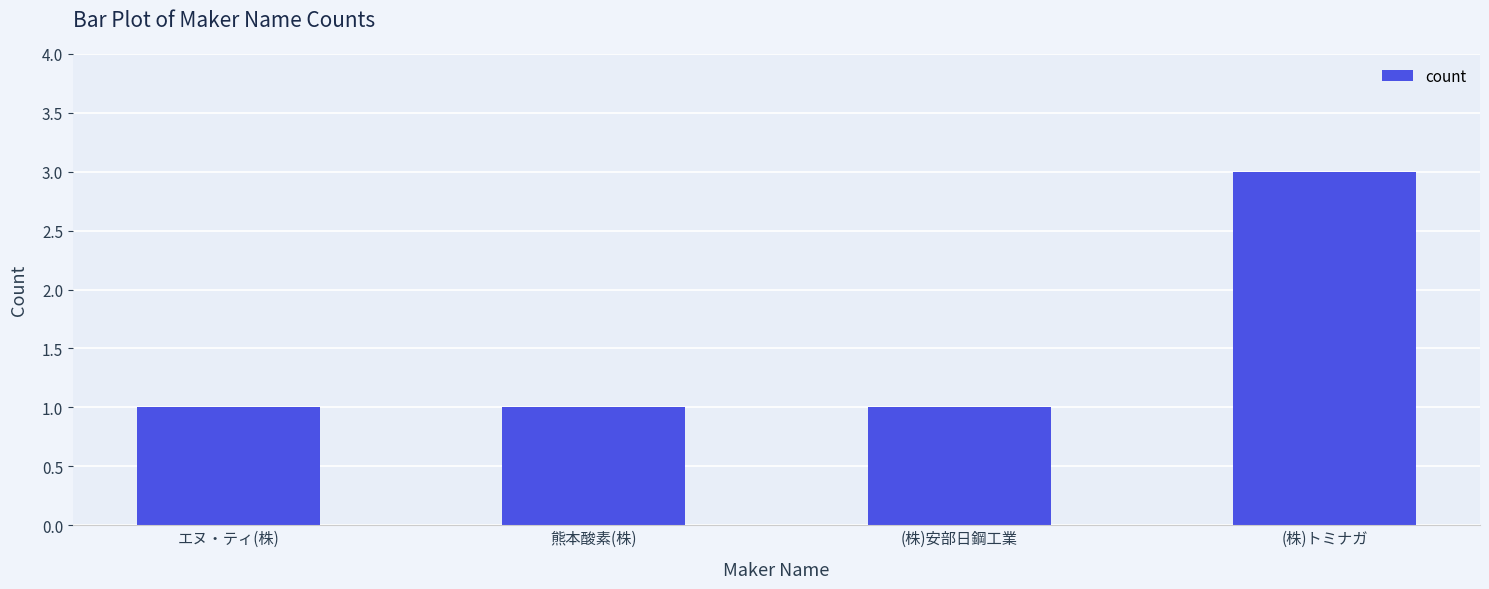

What is the change in value from (株)安部日鋼工業 to (株)トミナガ?

+2